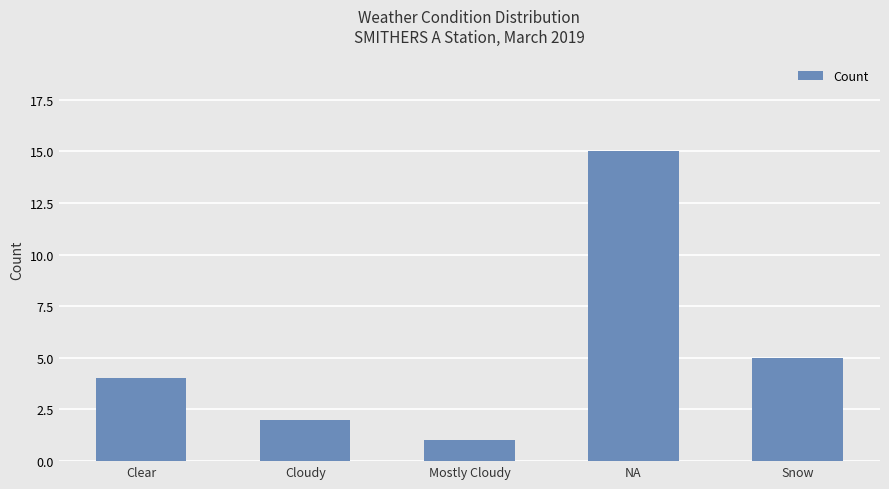

What is the ratio of the value at Mostly Cloudy to the value at Cloudy?

0.5